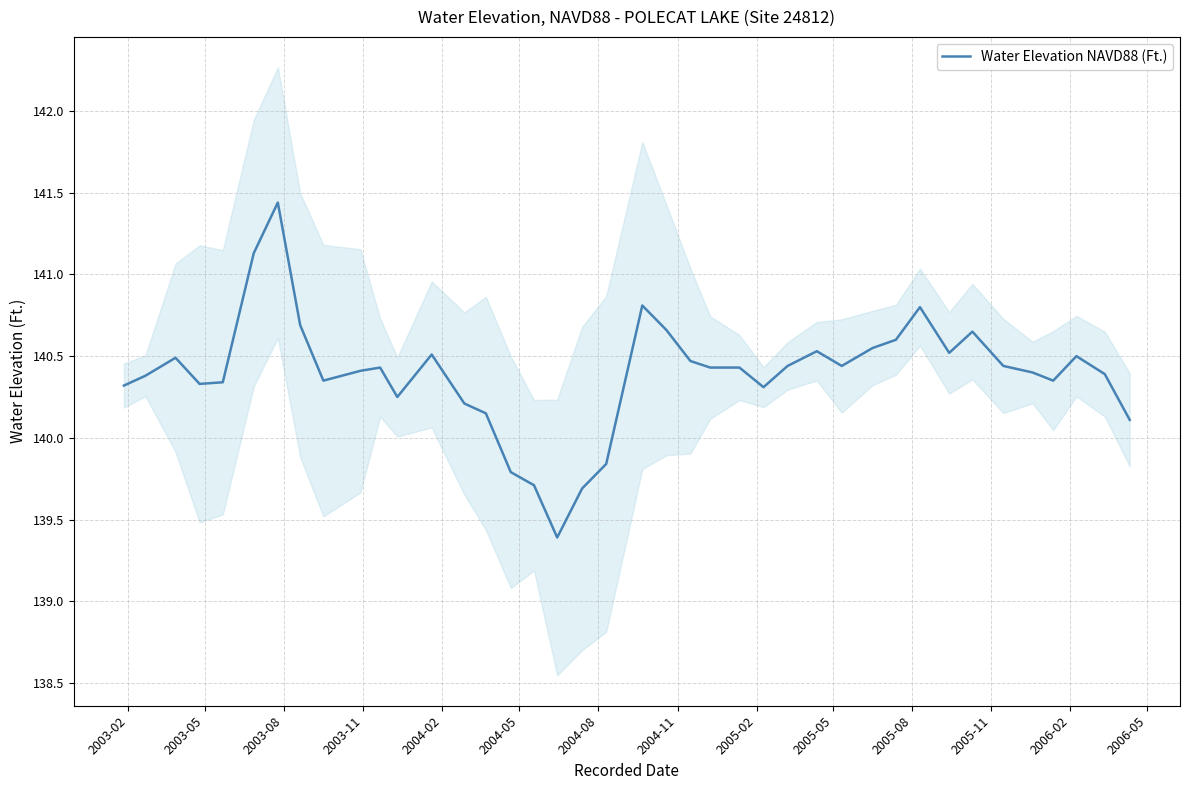

What is the highest value of the Water Elevation NAVD88 (Ft.) series?

141.4